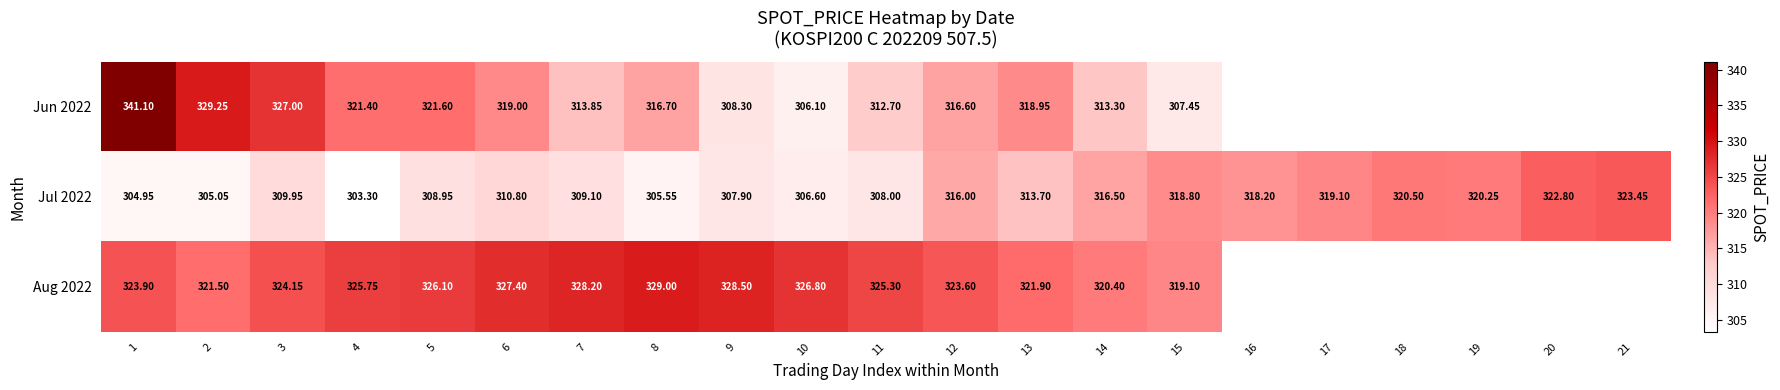

Is it true that Jun 2022 equals 77.7 at 6?

False